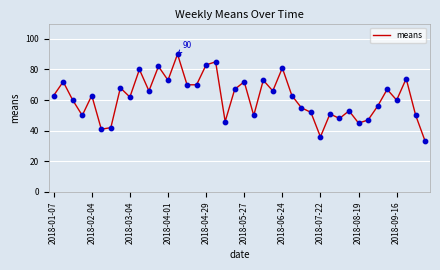

What is the maximum value shown in the chart?

90